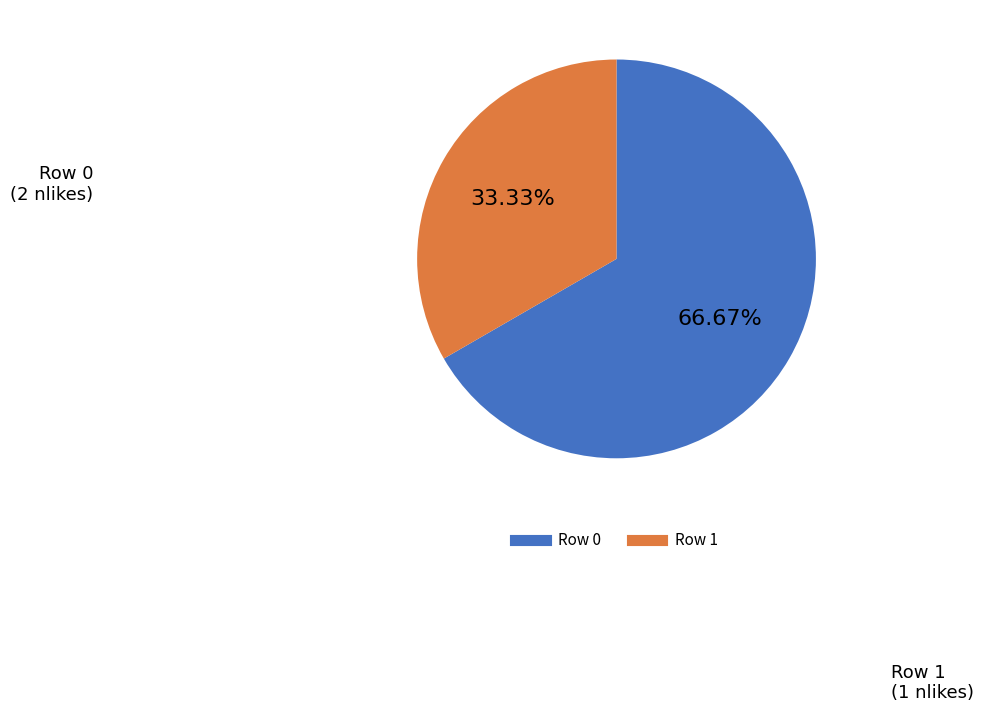

How many slices are in this pie chart?

2